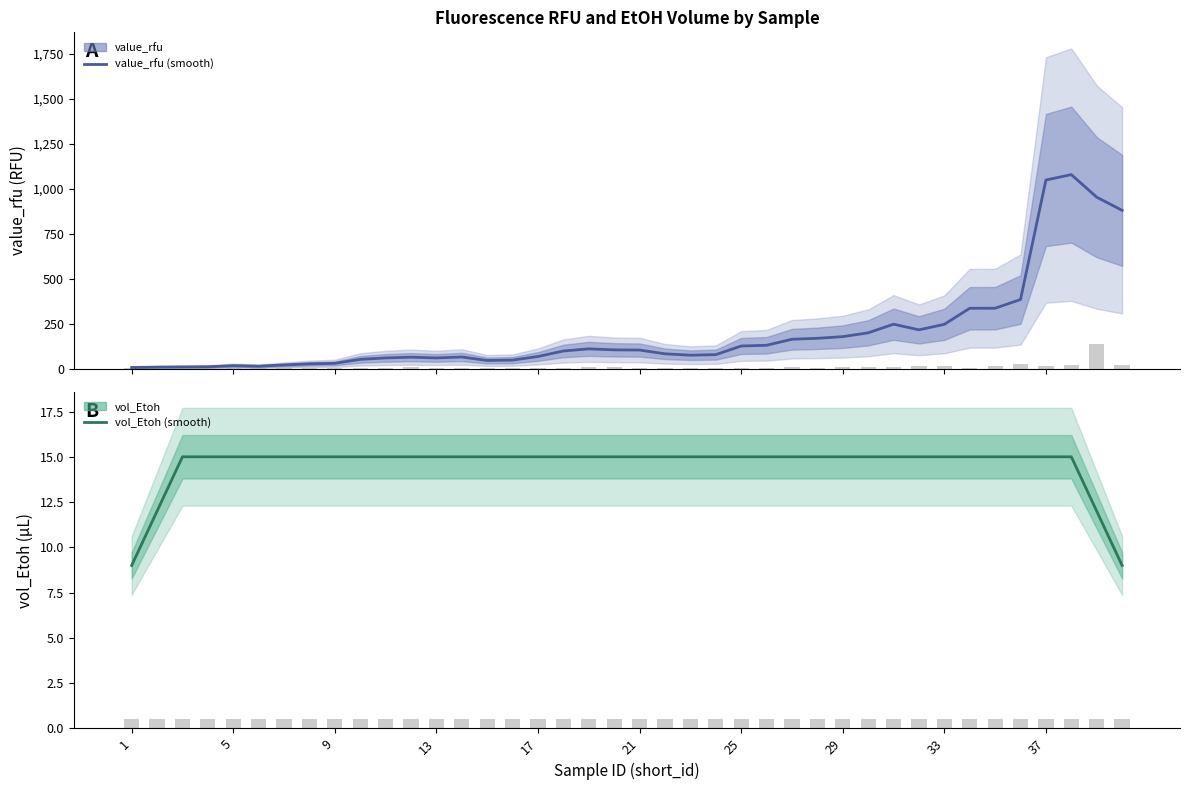

Which category has the highest value in the vol_Etoh (smooth) series?

9